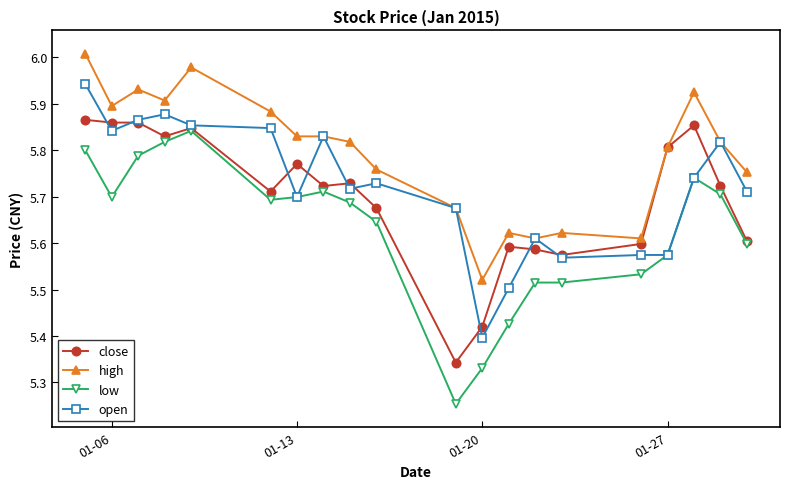

Which series has the largest range (max minus min)?

low